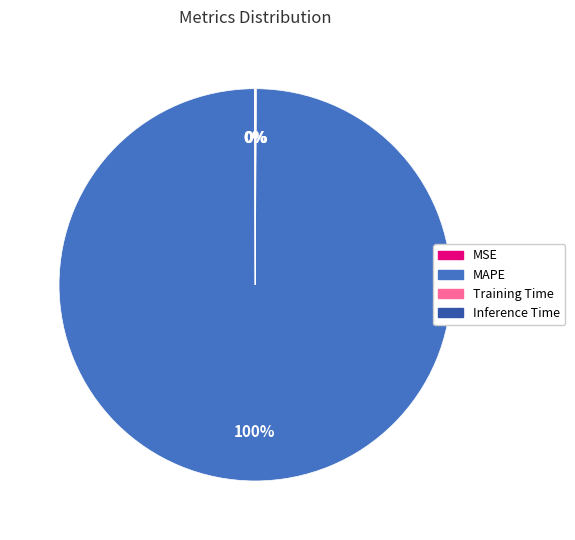

Which category has the biggest portion of the pie?

MAPE